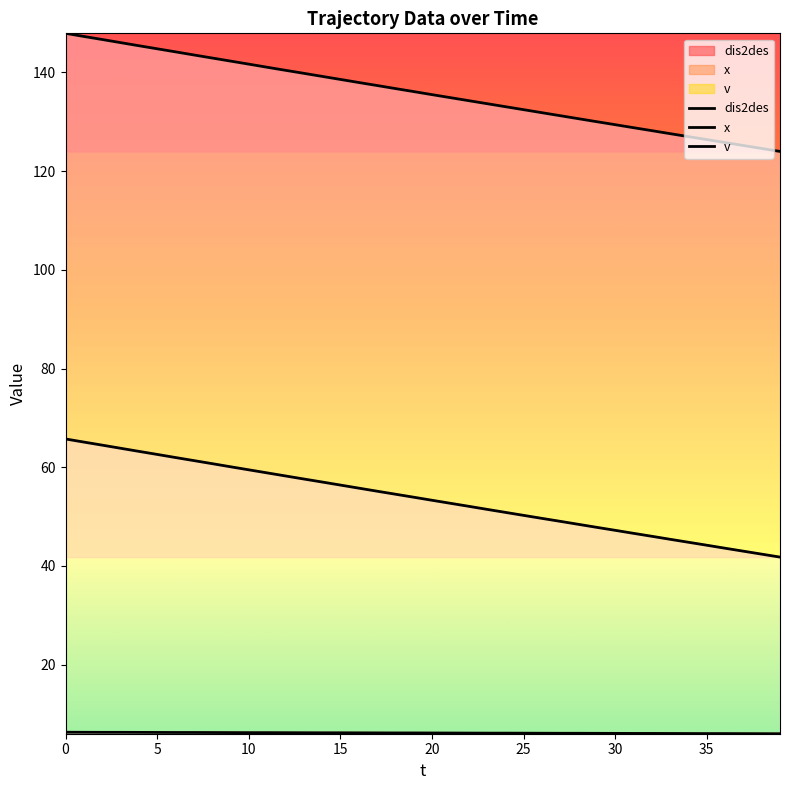

Is it true that dis2des equals 75.7 at 38?

False